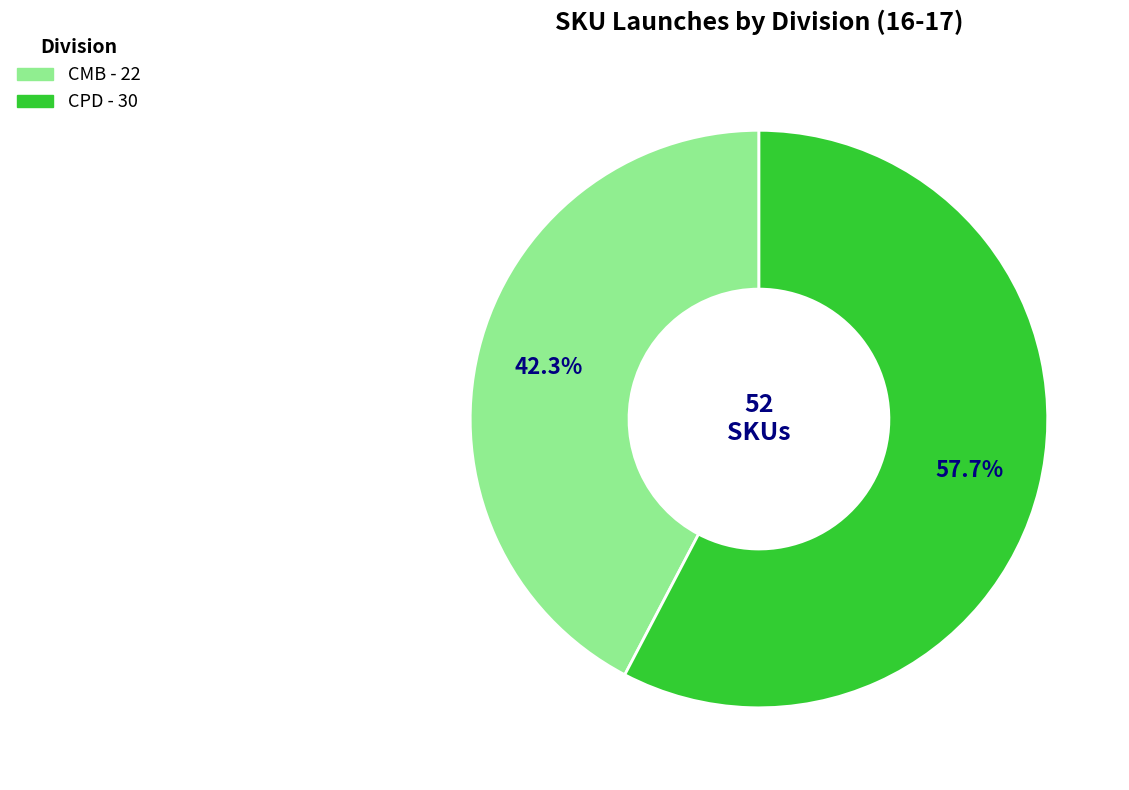

Rank the categories by value from lowest to highest.

CMB, CPD